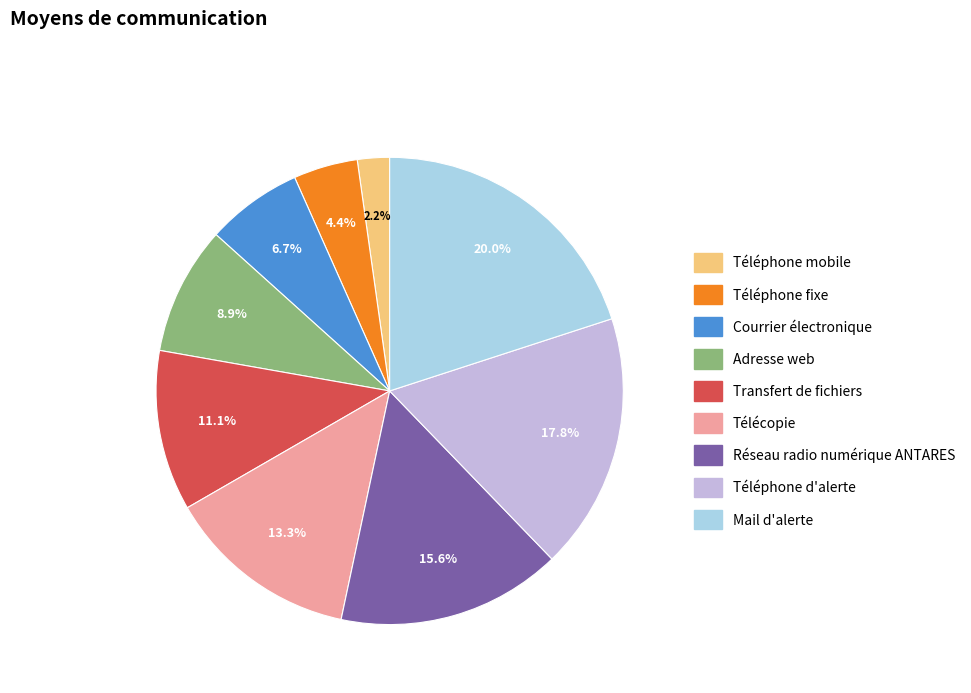

What percentage is the Courrier électronique slice, to the nearest percent?

7%